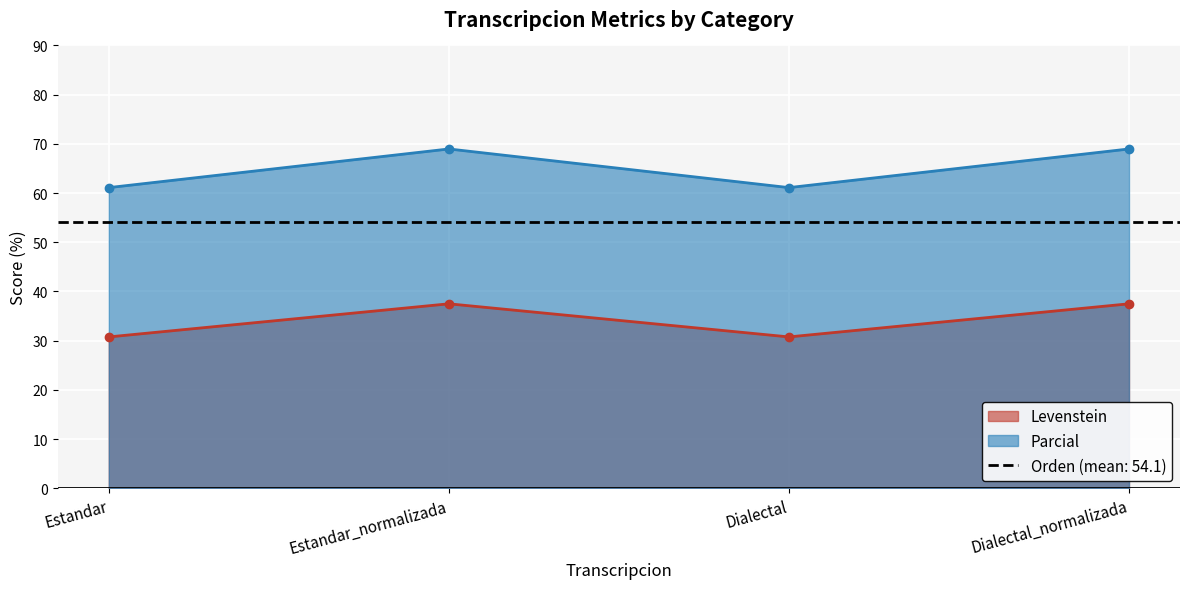

Which category has the highest value in the Parcial series?

Estandar_normalizada